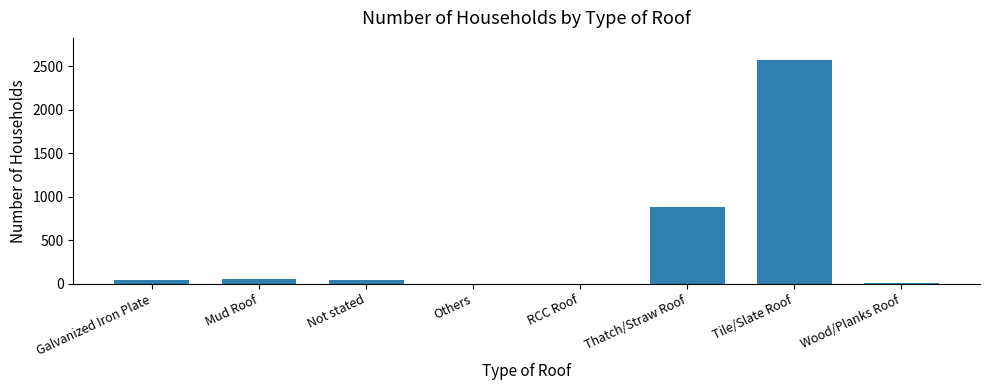

At which label is the value closest to 1284?

Thatch/Straw Roof